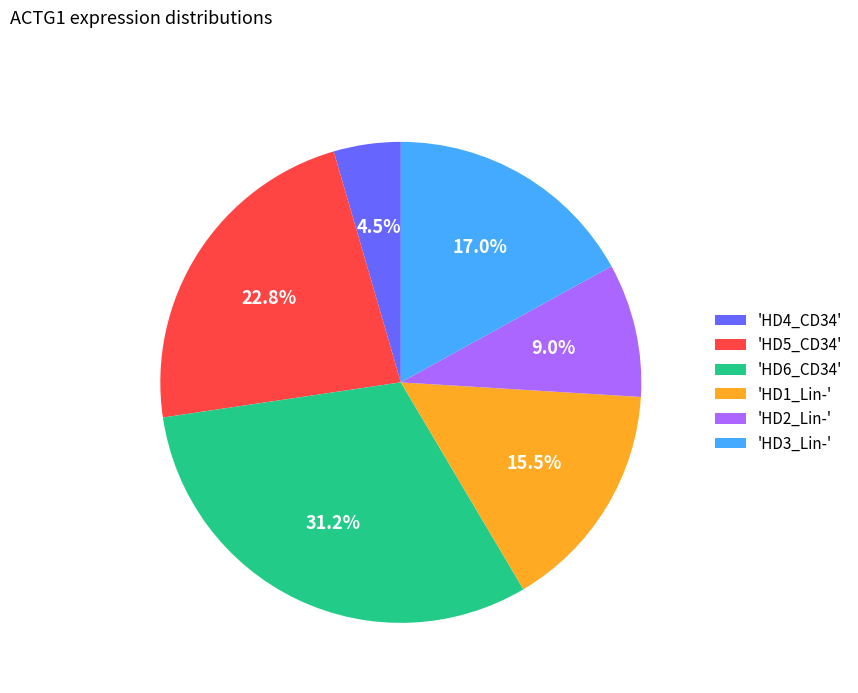

Does 'HD3_Lin-' account for over 50% of the chart?

No